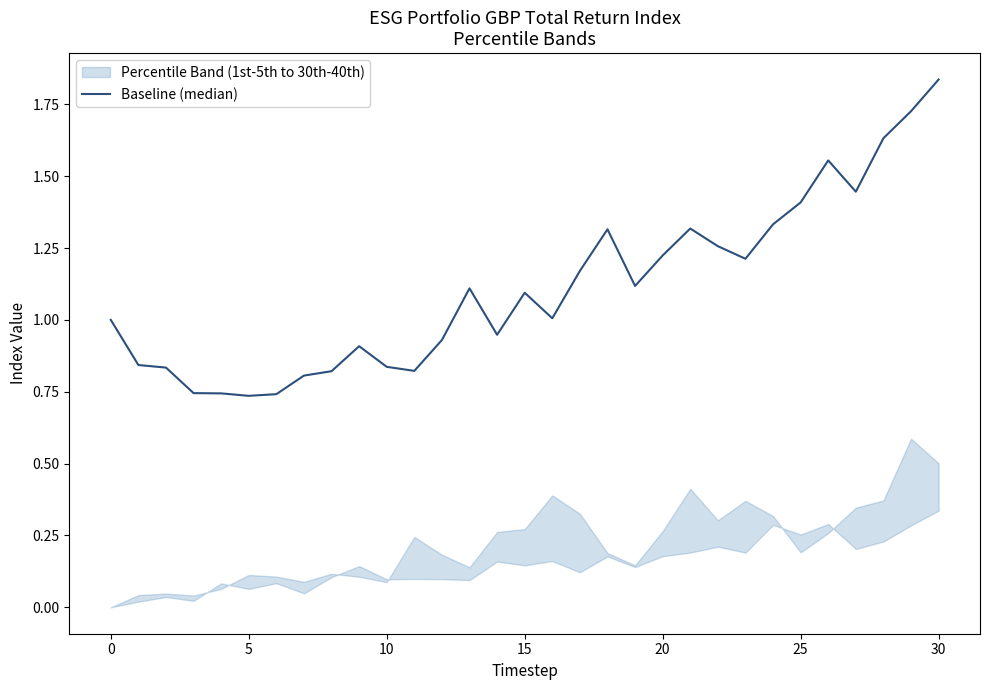

True or false: the data has more than 0 interior local peaks.

True